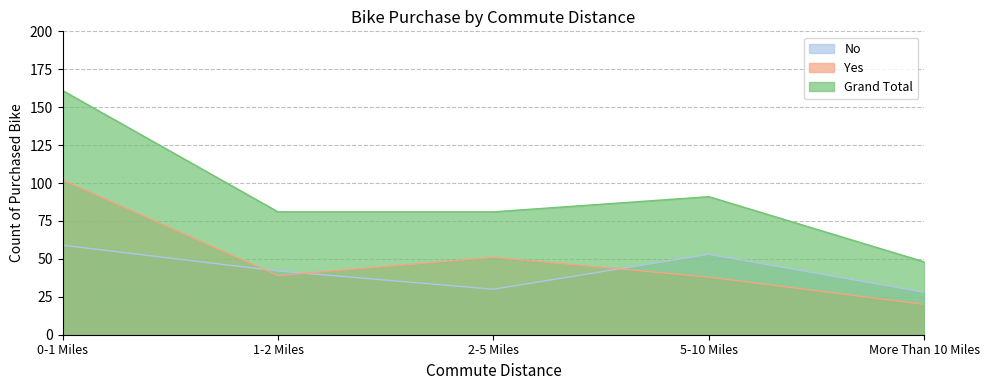

What is the minimum value shown in the chart?

20